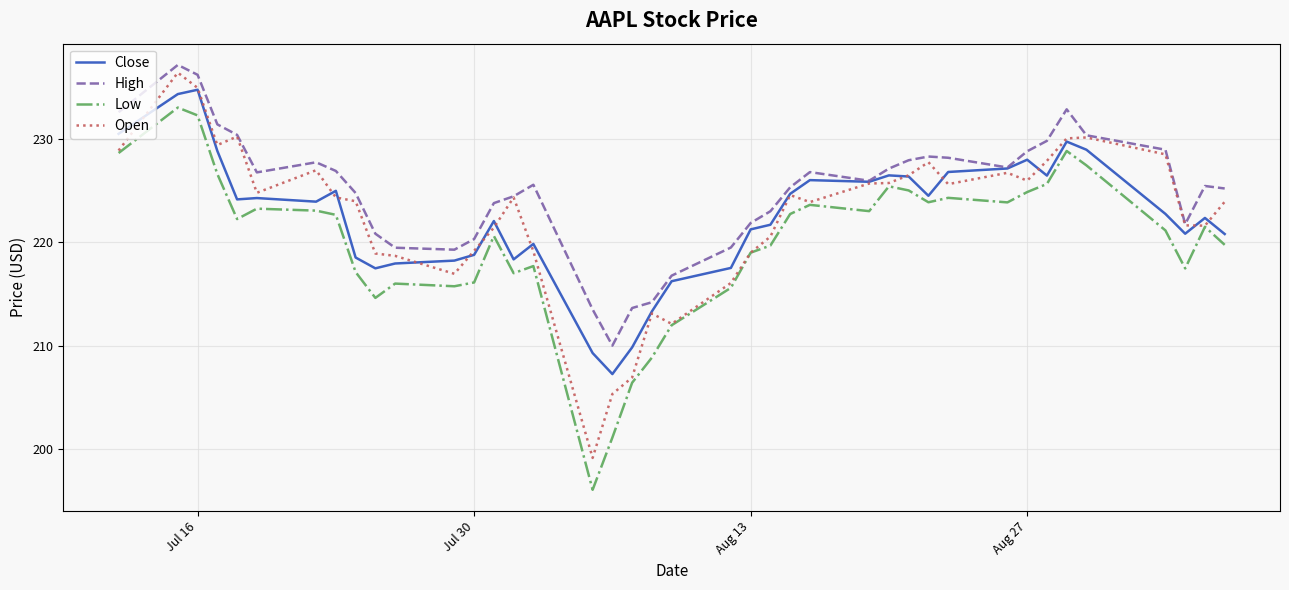

Which series has the largest total across all categories?

High